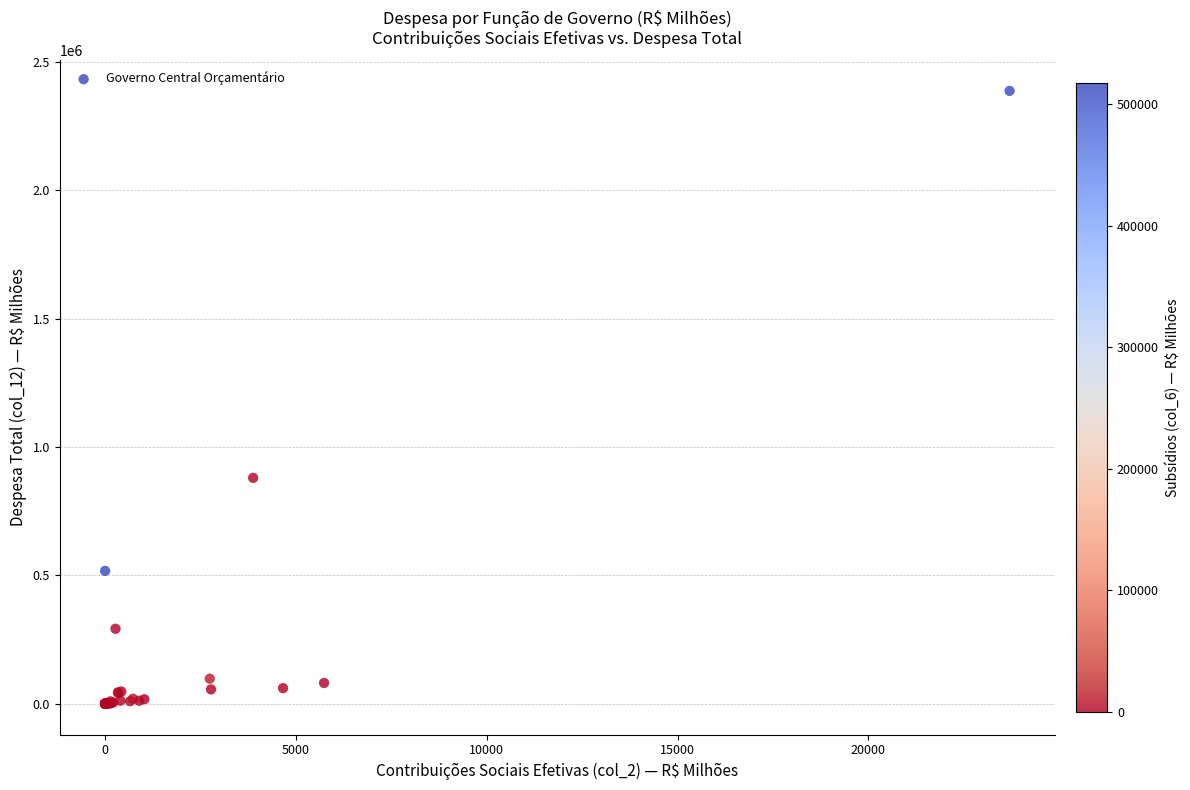

What Y value in the scatter plot is closest to 1193330?

879922.9